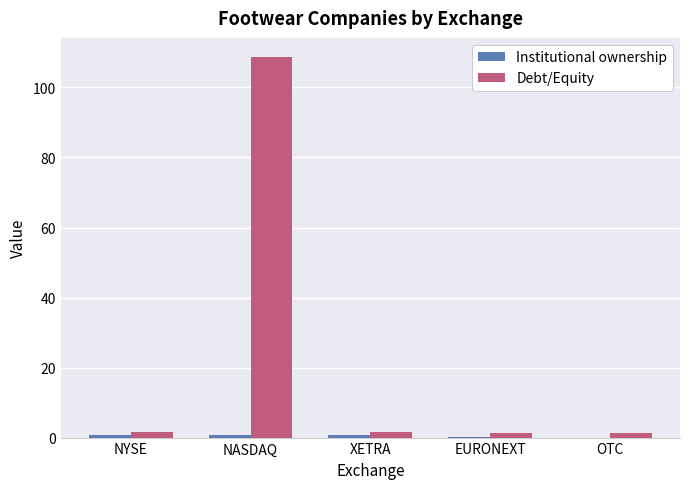

Which series has the largest total across all categories?

Debt/Equity